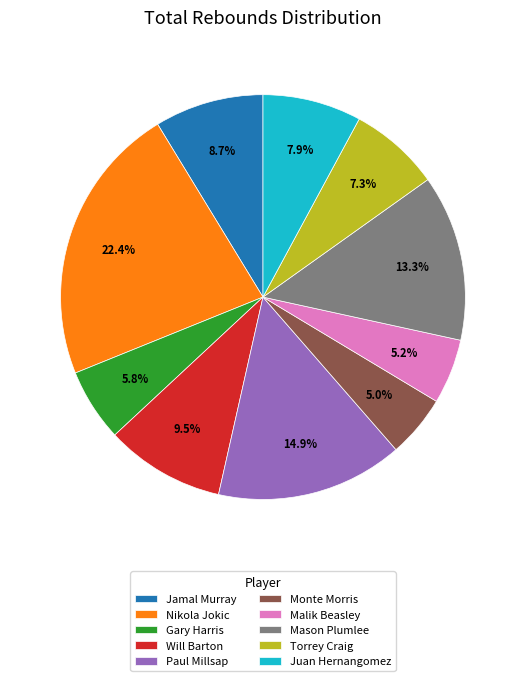

Is Torrey Craig the majority of the pie?

No